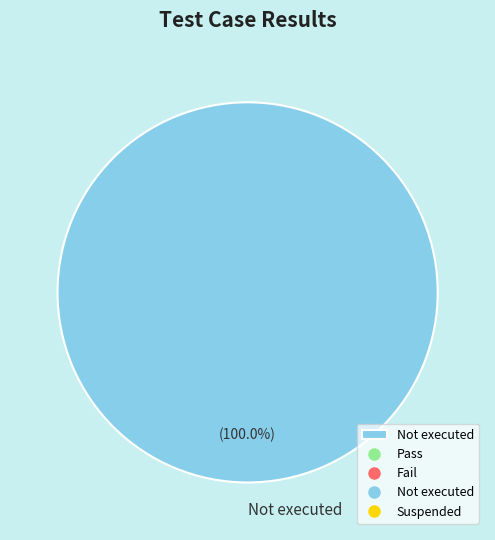

Count the number of slices in the pie.

1